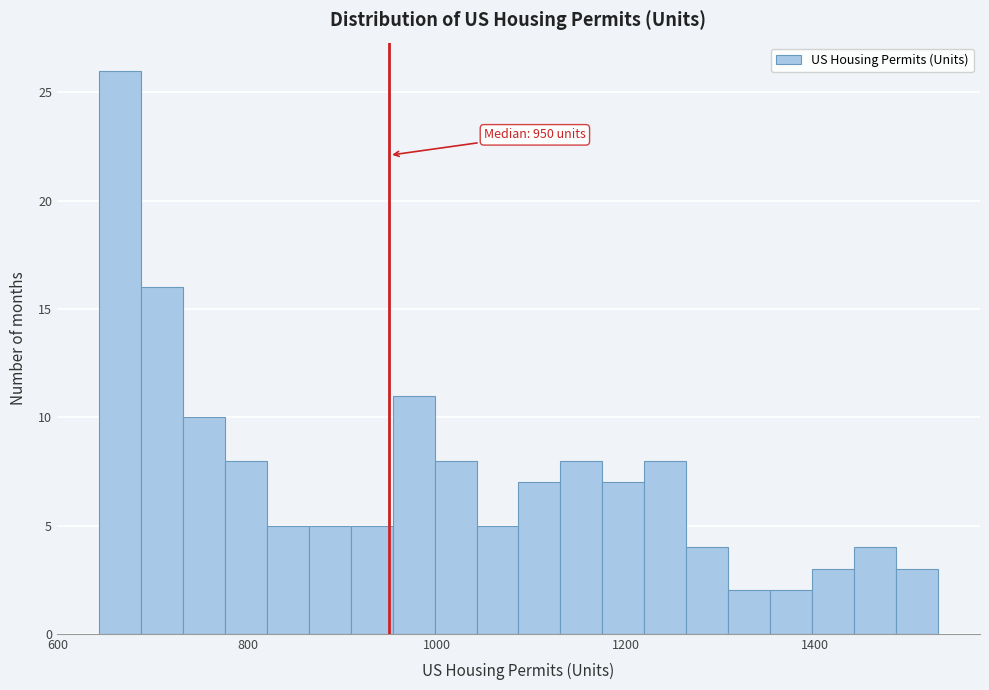

Read against the x-axis, roughly where is the centre of the tallest bar?

660